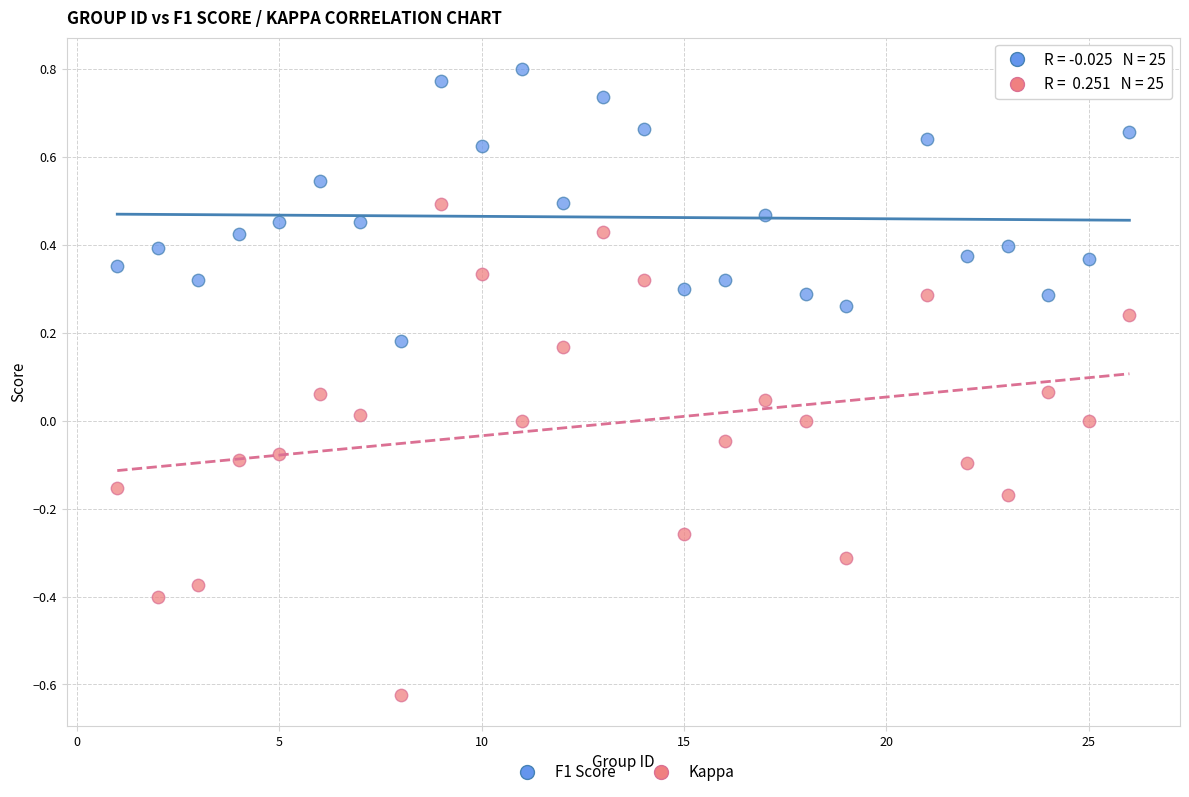

Which series has the largest Y range (max minus min)?

Kappa